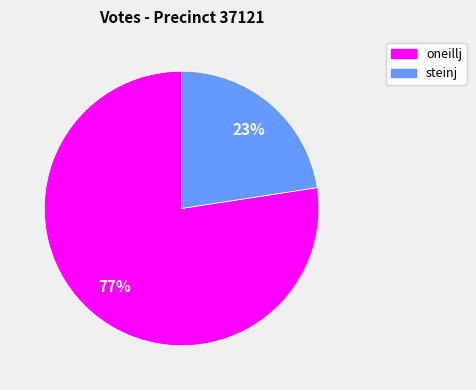

Approximately how many times larger is the value at steinj compared to oneillj?

0.3